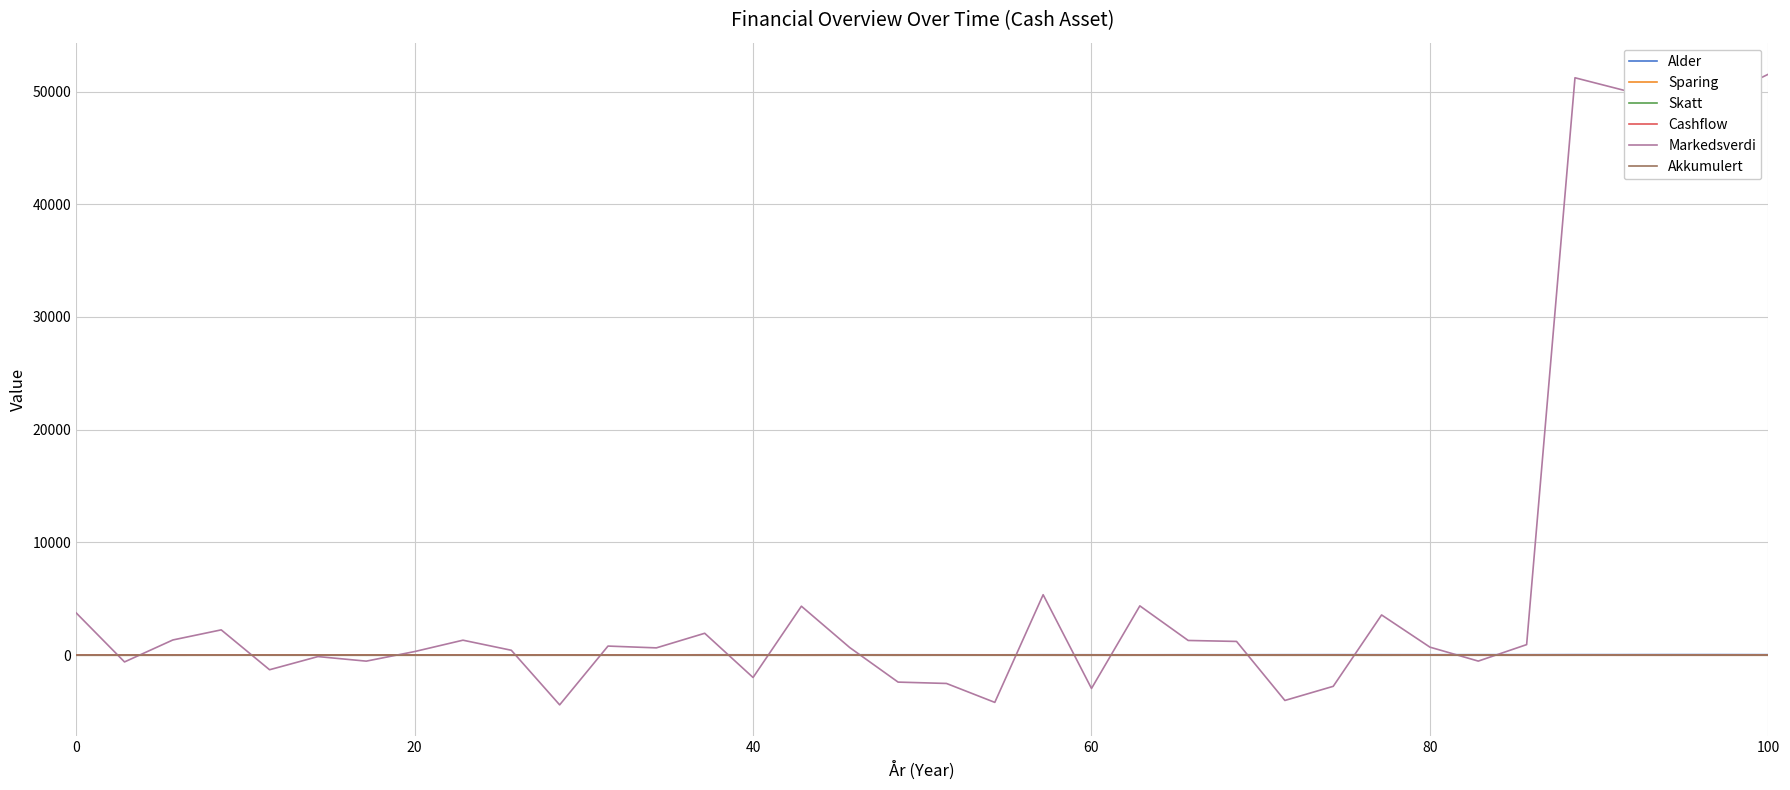

Where is Cashflow nearest to the value 0?

6